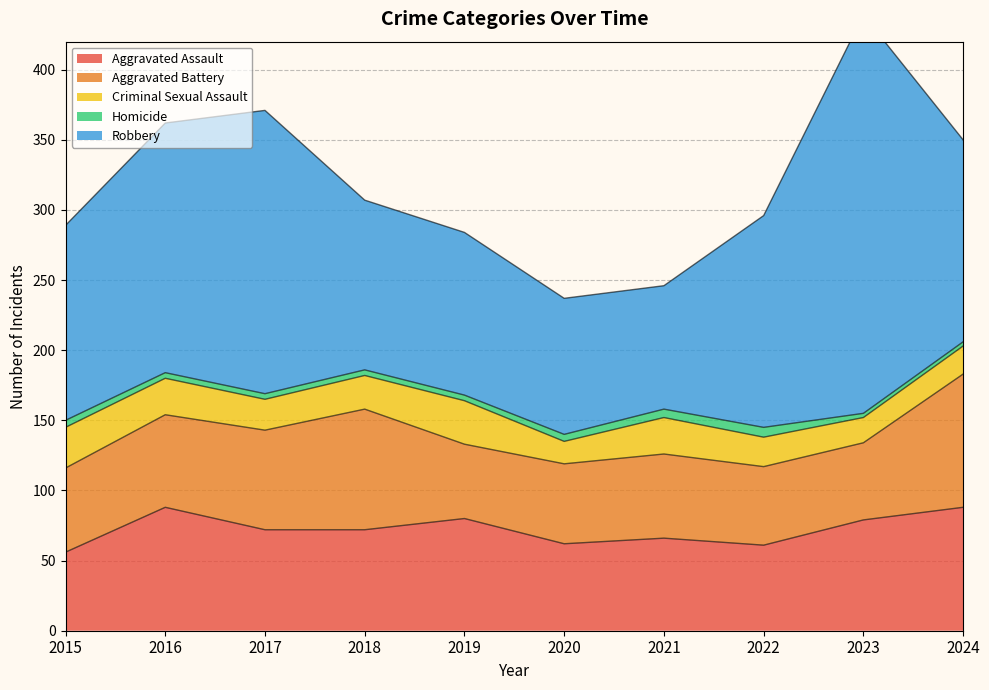

Which series changed the most between 2016 and 2020?

Robbery